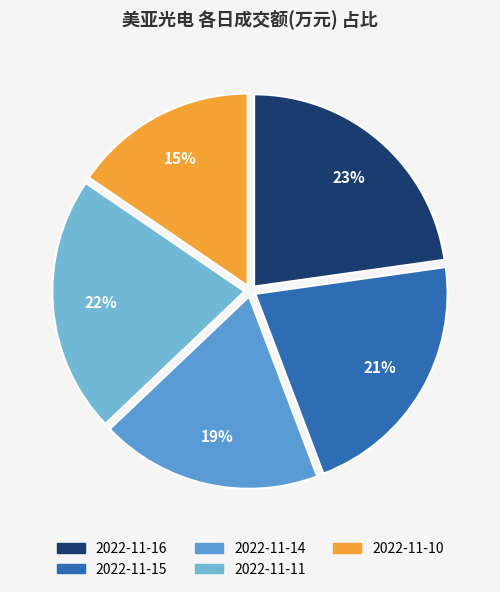

Is it true that 2022-11-10 is 30% of the pie?

False